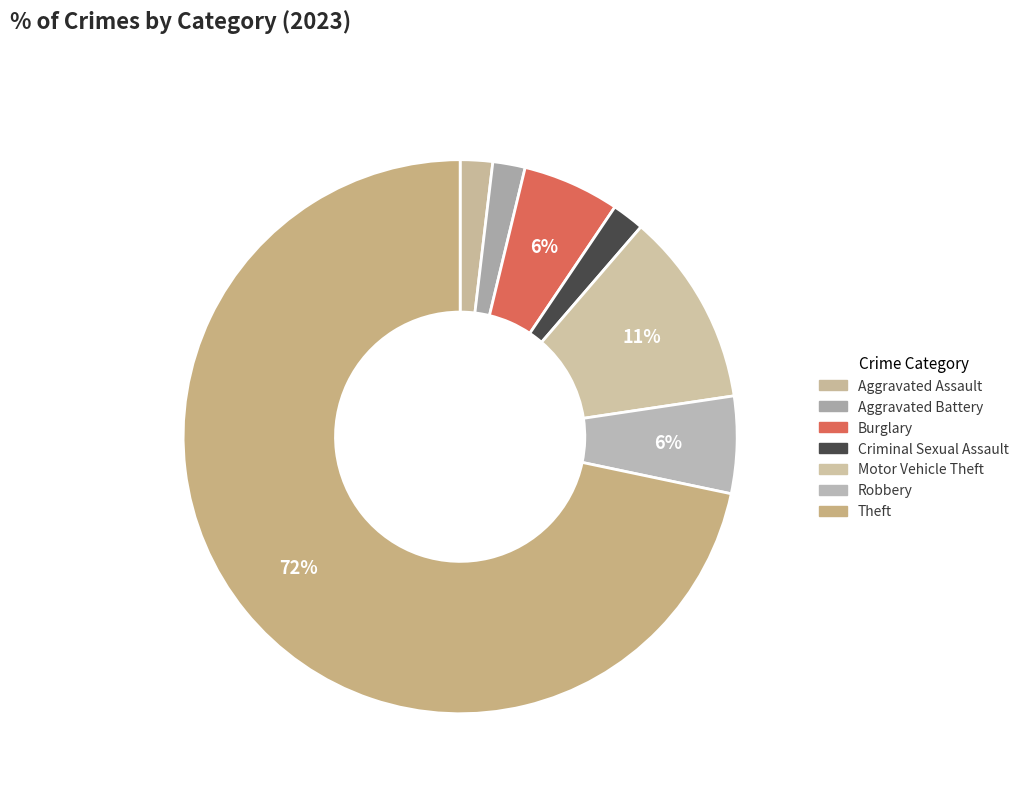

What percentage is the Aggravated Battery slice, to the nearest percent?

2%